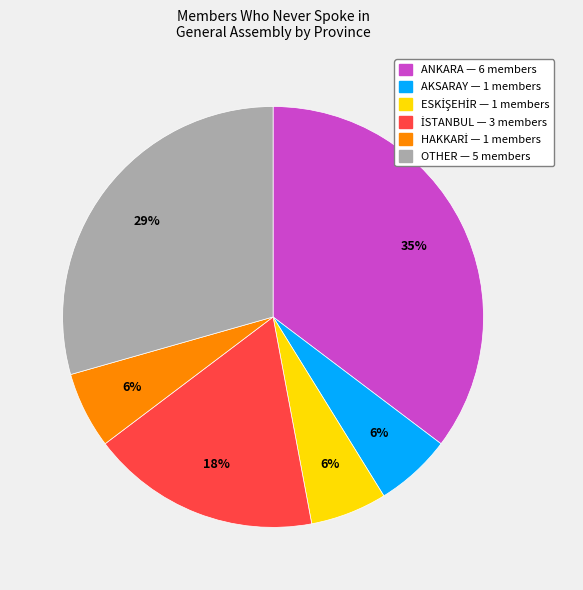

To the nearest percent, what percentage of the pie is ANKARA?

35%